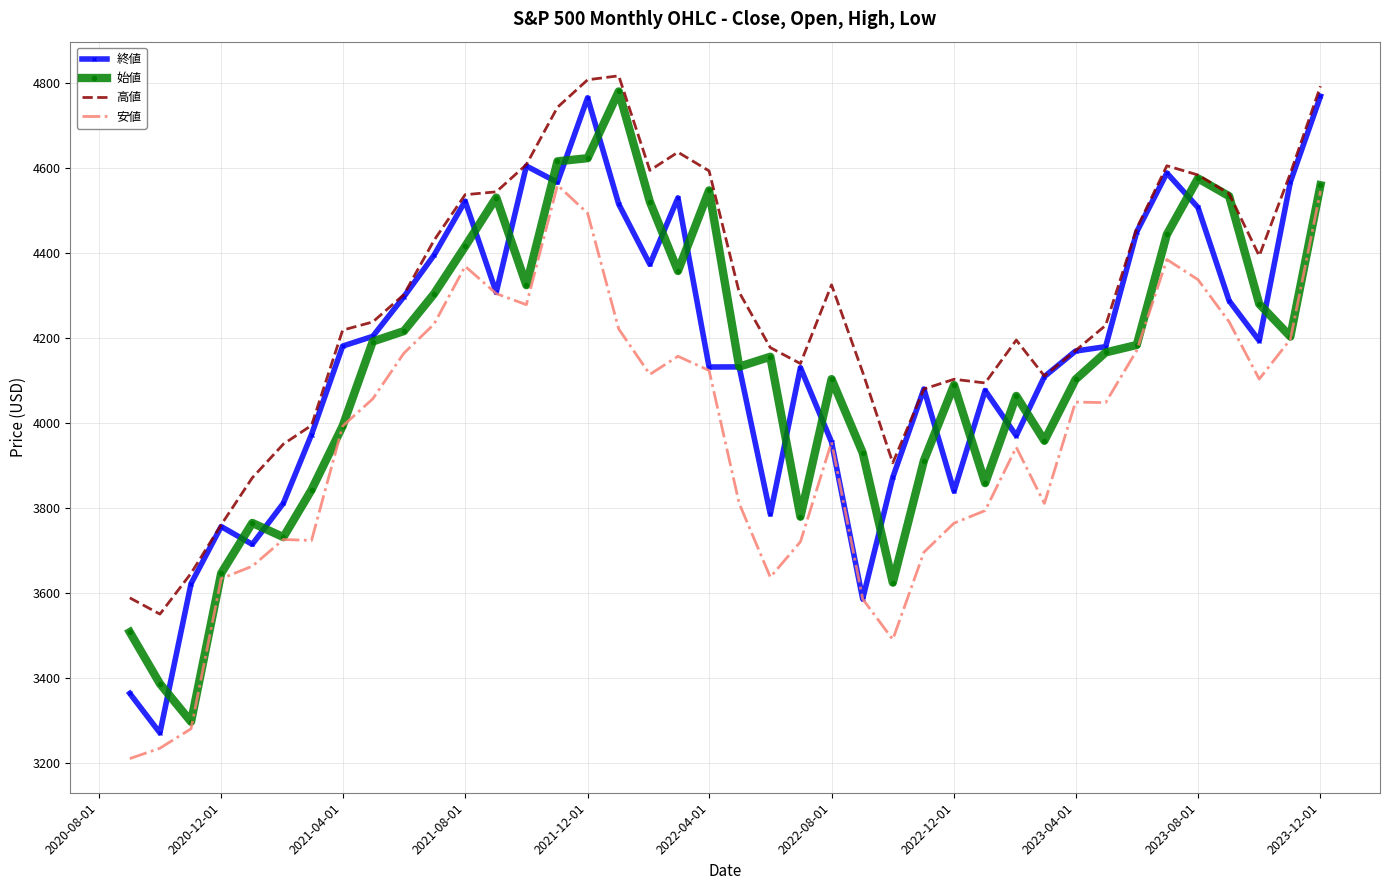

What is the minimum value for 始値?

3296.2